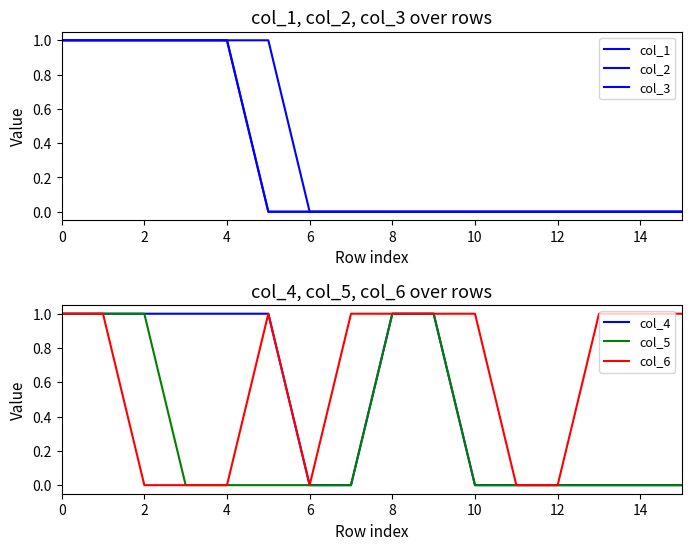

Is it true that col_5 equals 2 at 0?

False